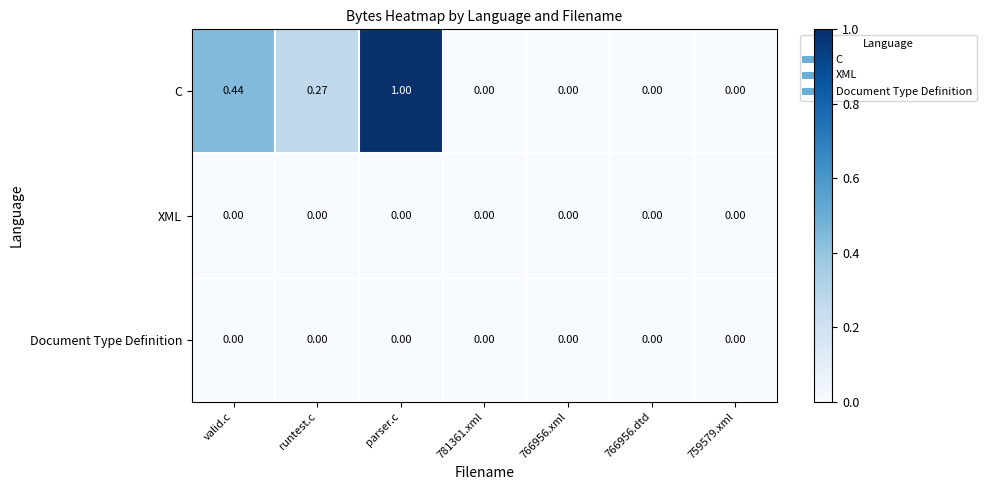

At which label does C reach its peak?

parser.c